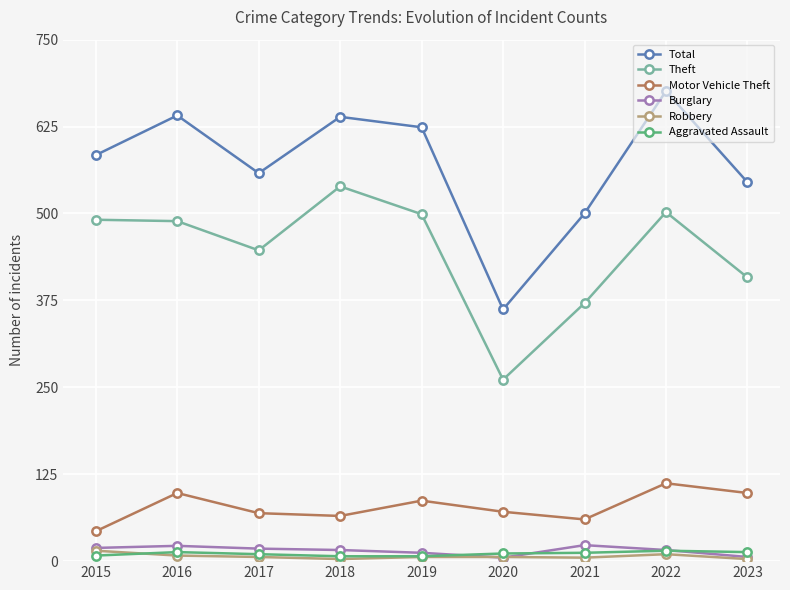

What is the maximum value shown in the chart?

676